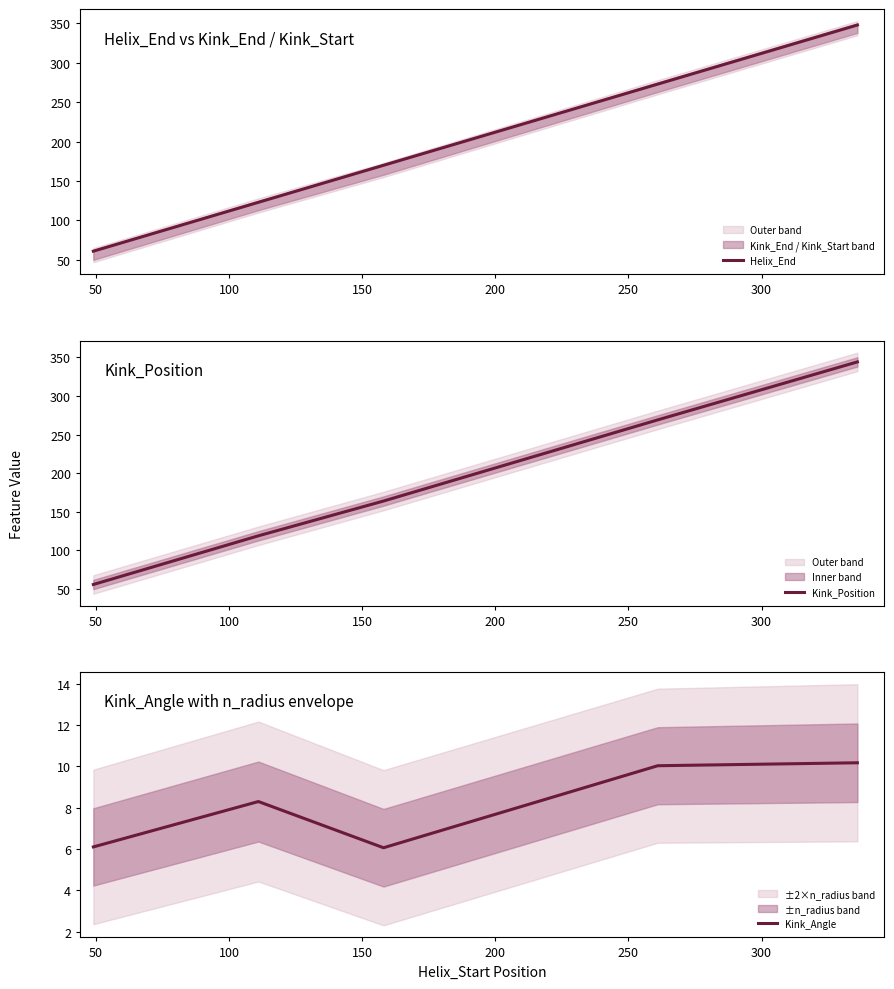

What is the average value of the Helix_End series?

195